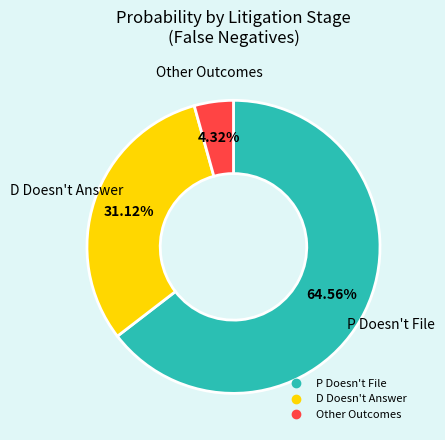

How many segments does this pie chart have?

3